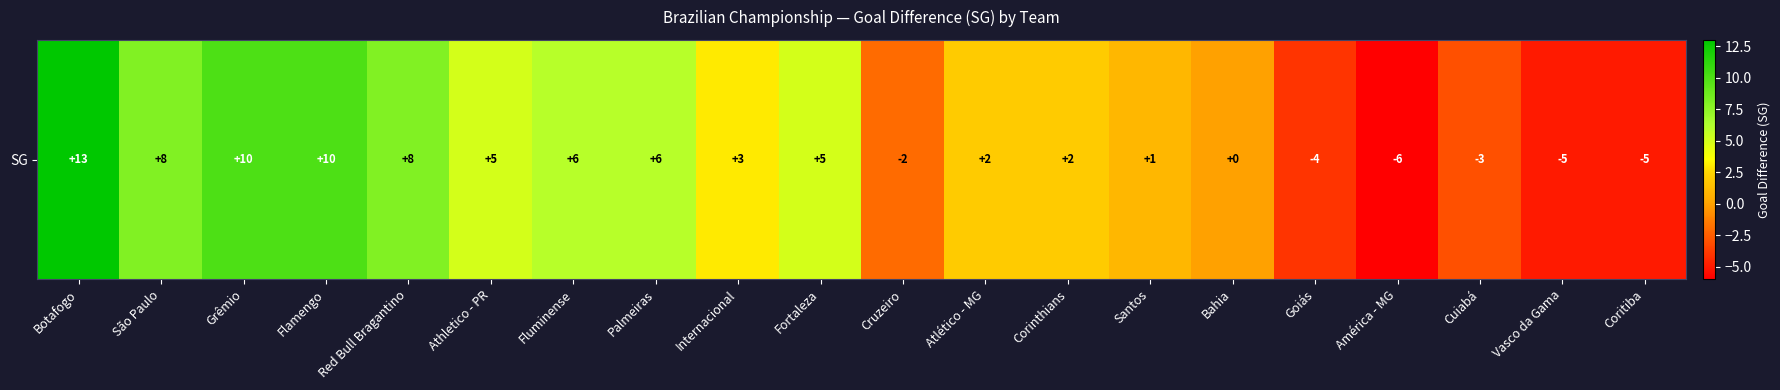

Rank the categories by value from highest to lowest.

Botafogo, Grêmio, Flamengo, São Paulo, Red Bull Bragantino, Fluminense, Palmeiras, Athletico - PR, Fortaleza, Internacional, Atlético - MG, Corinthians, Santos, Bahia, Cruzeiro, Cuiabá, Goiás, Vasco da Gama, Coritiba, América - MG